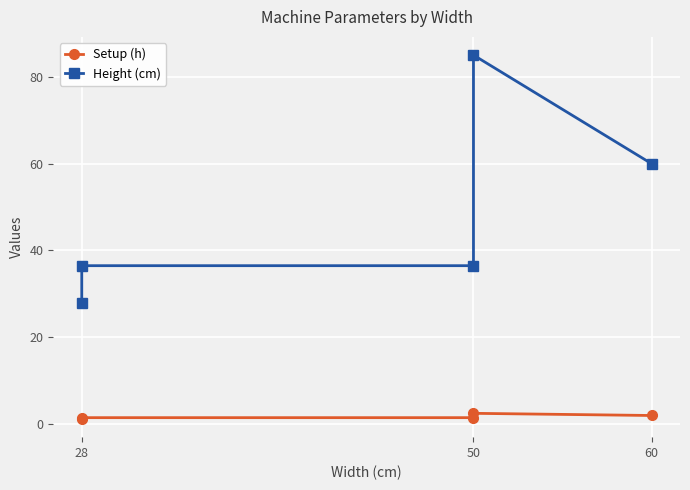

Where is Setup (h) nearest to the value 1?

28